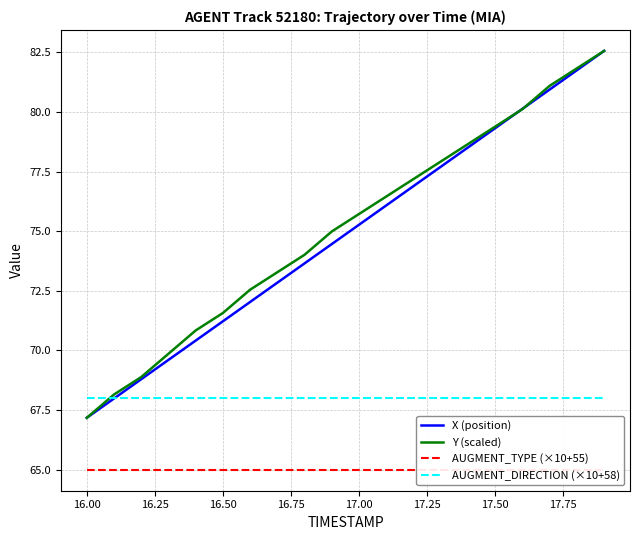

Rank the series by their maximum value, from lowest to highest.

AUGMENT_TYPE (×10+55), AUGMENT_DIRECTION (×10+58), X (position), Y (scaled)